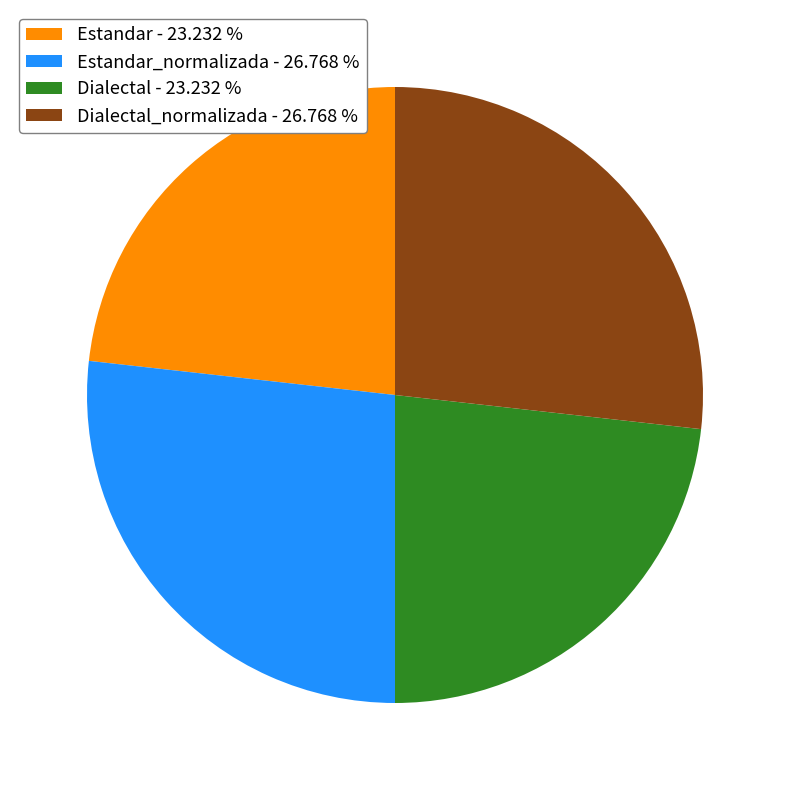

What is the ratio of the value at Estandar - 23.232 % to the value at Dialectal - 23.232 %?

1.0